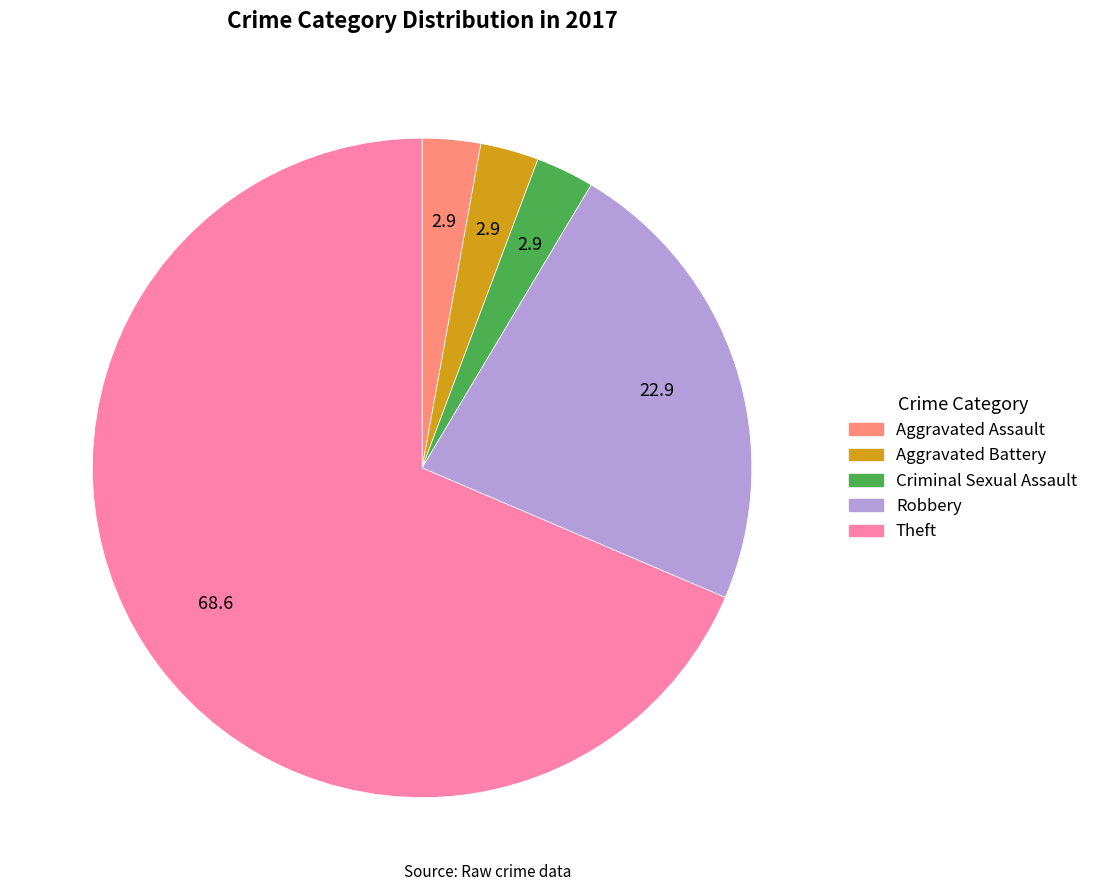

Is there any slice that represents more than half of the pie?

Yes